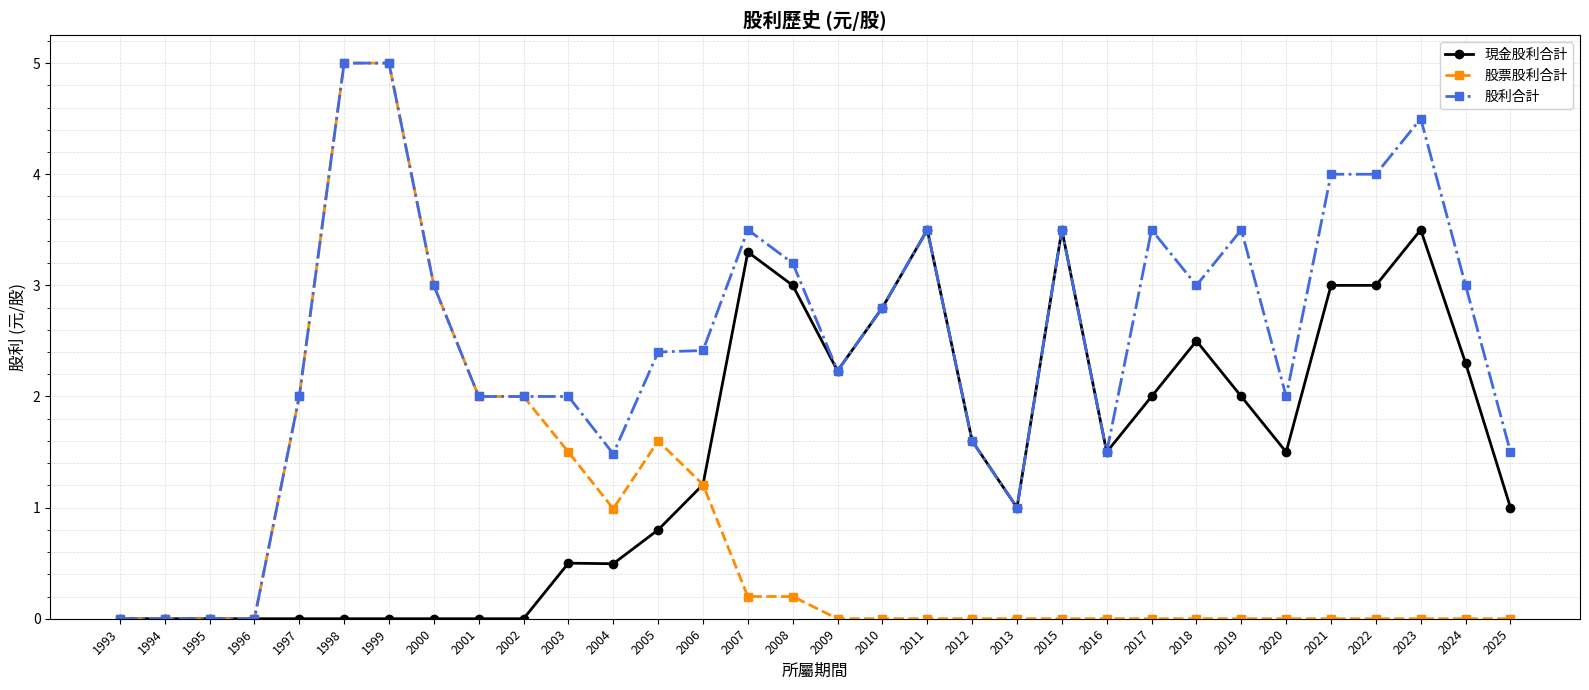

What is the greatest value displayed?

5.0